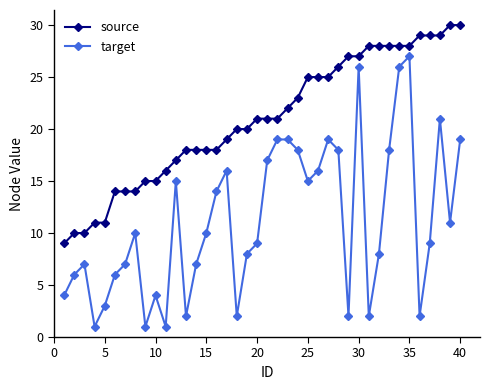

Which series has the largest total across all categories?

source